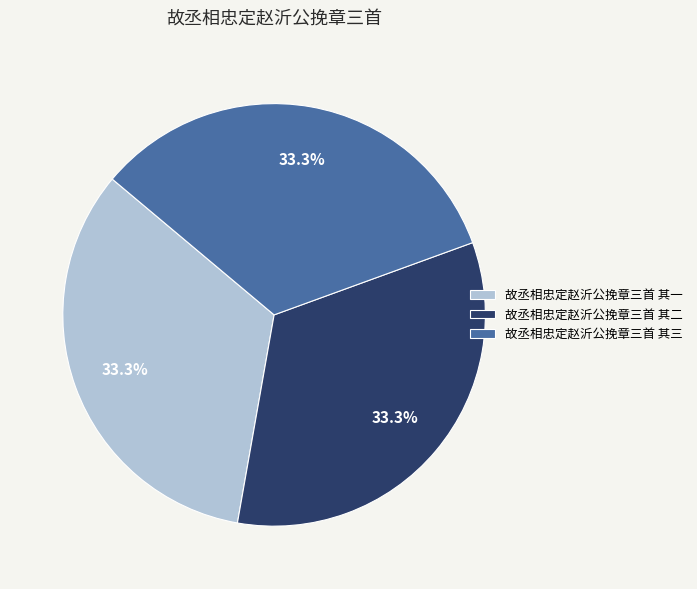

Is it true that 故丞相忠定赵沂公挽章三首 其一 is 23% of the pie?

False